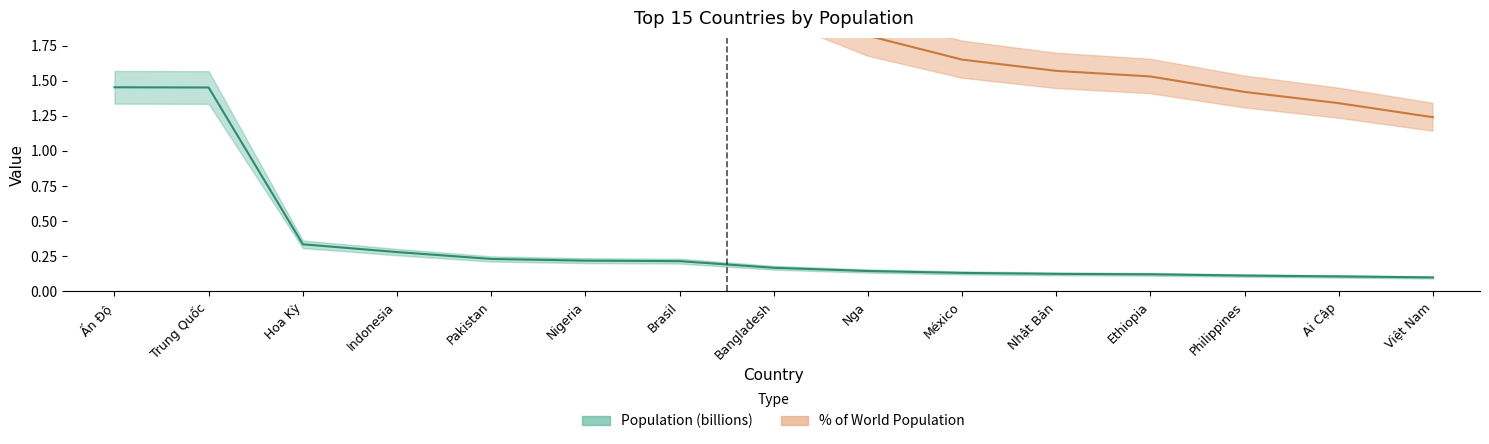

At which label does Population (billions) reach its minimum?

Việt Nam